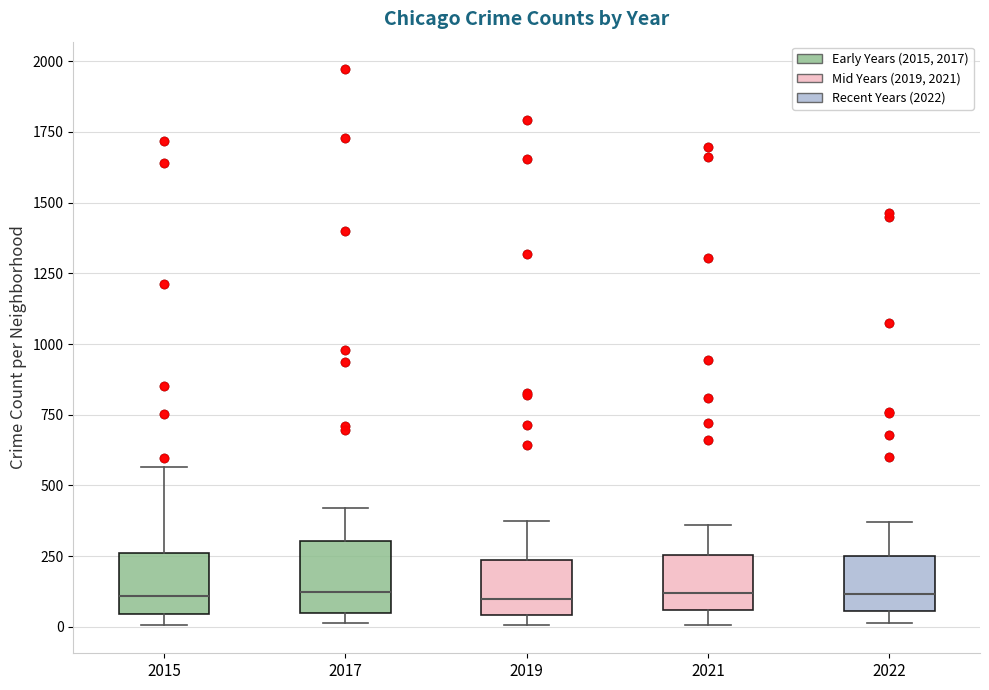

Where does the upper whisker of the box at x = 2015 end on the y-axis? The values are not printed on the chart, so give them approximately, as read against the axis.

550